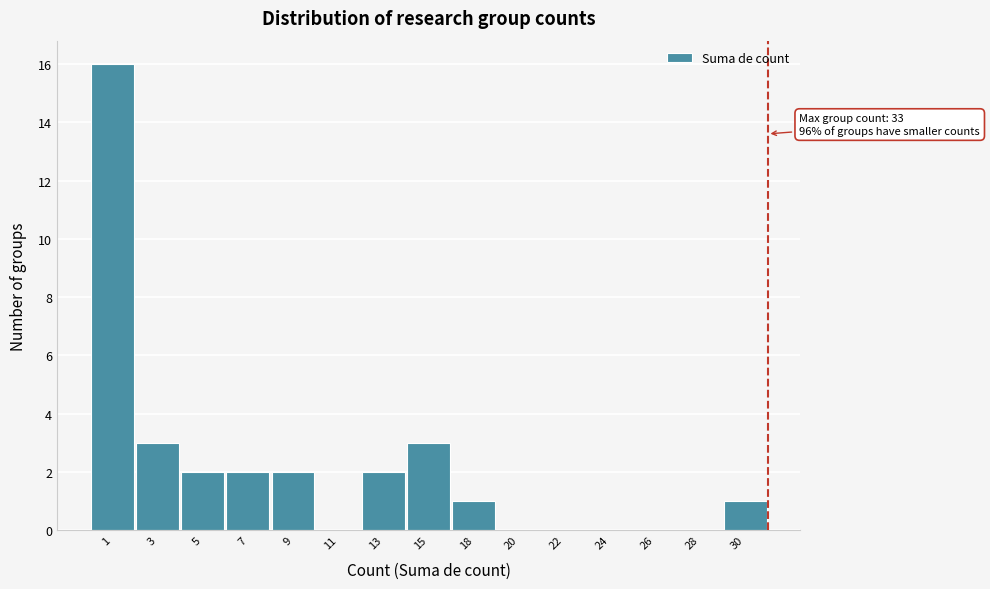

Reading left to right, list all the values displayed in this chart.

1=16	3=3	5=2	7=2	9=2	11=0	13=2	15=3	18=1	20=0	22=0	24=0	26=0	28=0	30=1